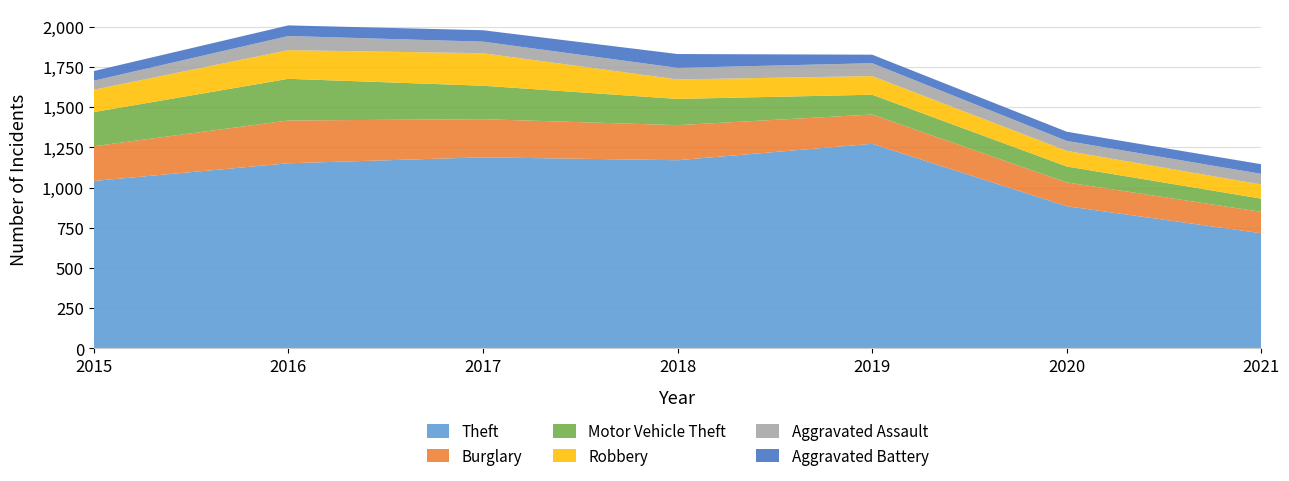

Reading left to right, transcribe all the data shown in this chart.

Theft: 2015=1041	2016=1151	2017=1188	2018=1170	2019=1272	2020=884	2021=716
Burglary: 2015=216	2016=266	2017=237	2018=218	2019=182	2020=148	2021=133
Motor Vehicle Theft: 2015=212	2016=259	2017=208	2018=163	2019=123	2020=99	2021=82
Robbery: 2015=139	2016=178	2017=202	2018=121	2019=116	2020=97	2021=88
Aggravated Assault: 2015=56	2016=88	2017=72	2018=72	2019=80	2020=62	2021=66
Aggravated Battery: 2015=60	2016=66	2017=71	2018=86	2019=53	2020=57	2021=60